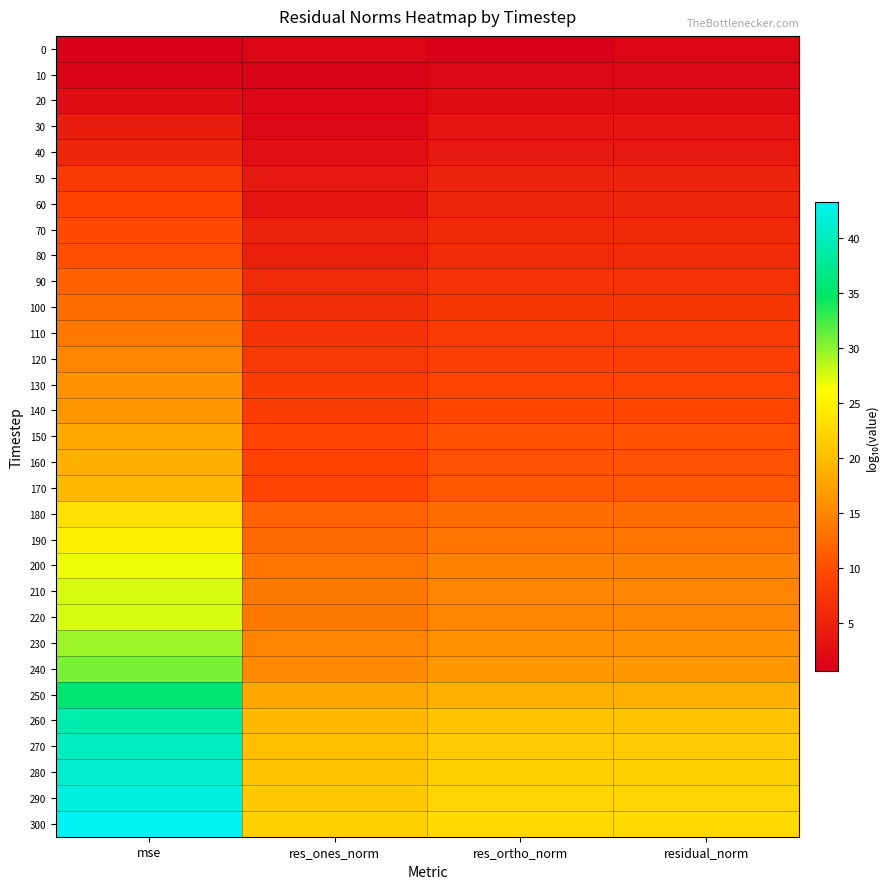

At how many categories does at least one series exceed 23?

1